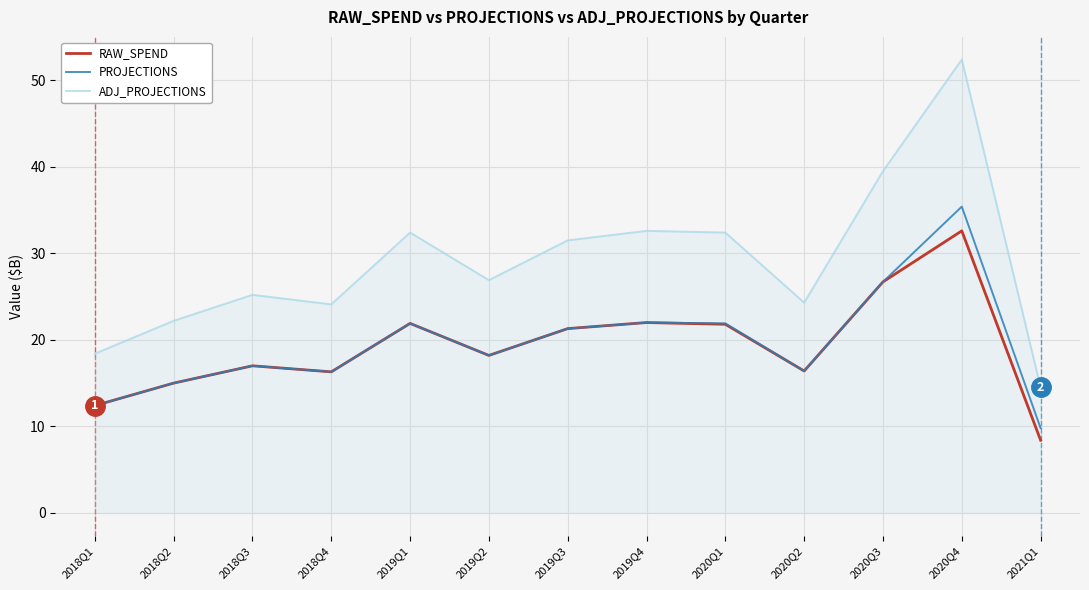

True or false: PROJECTIONS and ADJ_PROJECTIONS cross at least once.

False